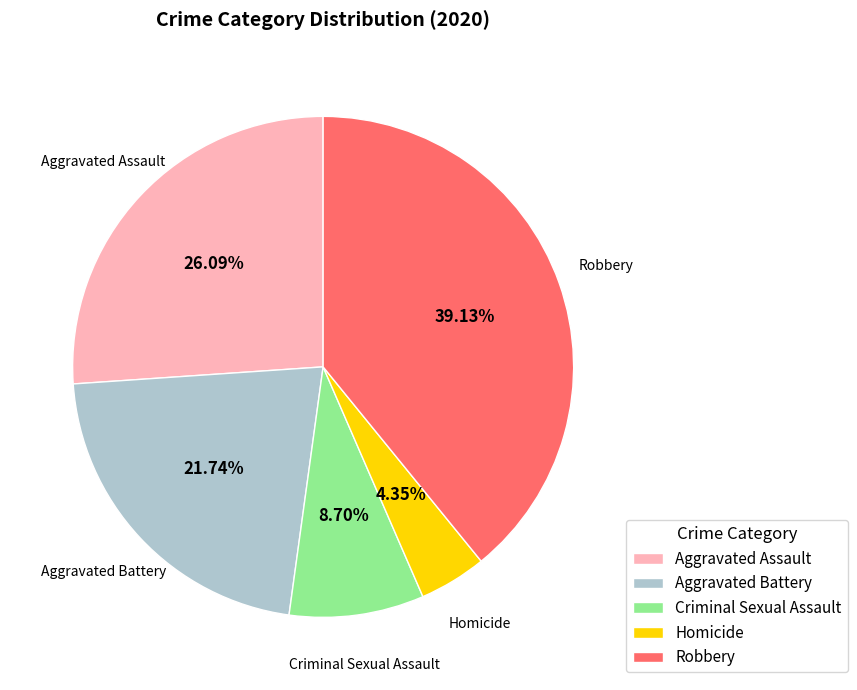

Between Aggravated Assault and Homicide, which is larger?

Aggravated Assault